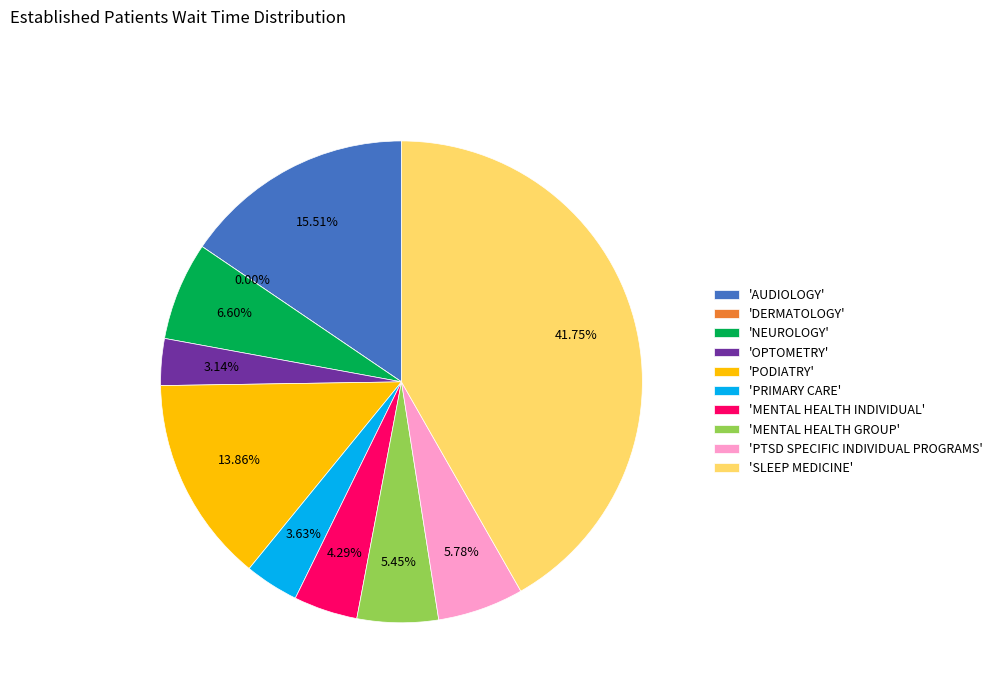

True or false: OPTOMETRY accounts for 3% of the total.

True